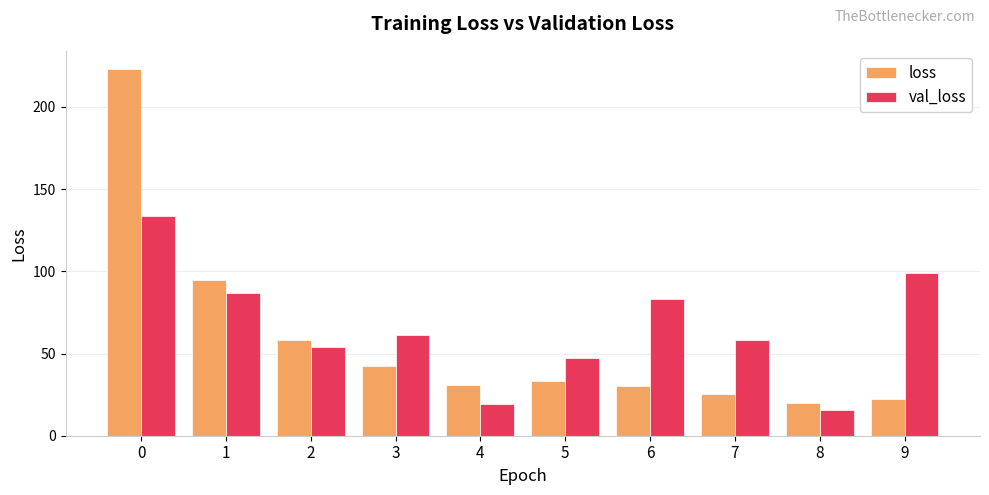

Which series changed the most between 1 and 3?

loss